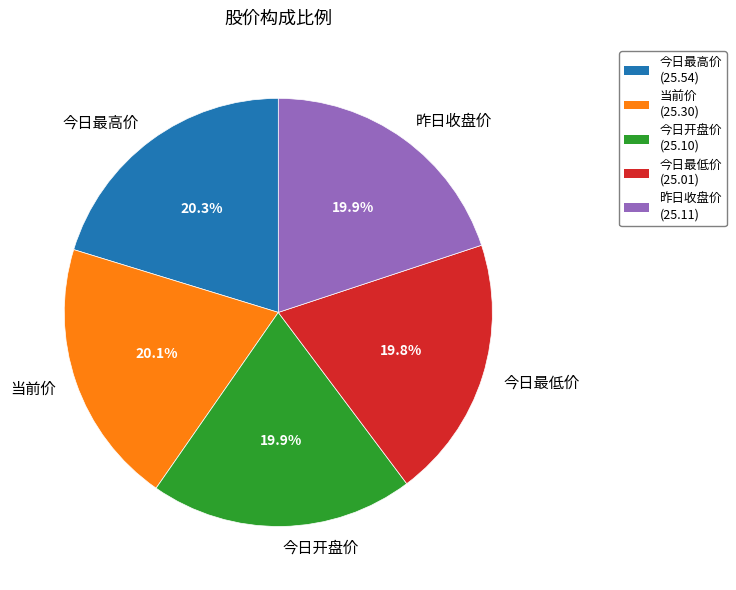

How much of the chart is everything except 今日最低价?

80.2%